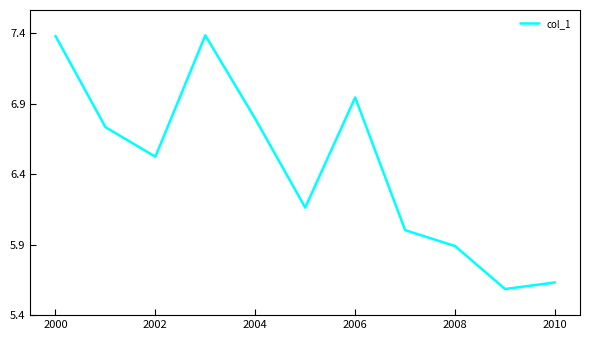

What is the difference between the second highest and second lowest values?

1.7